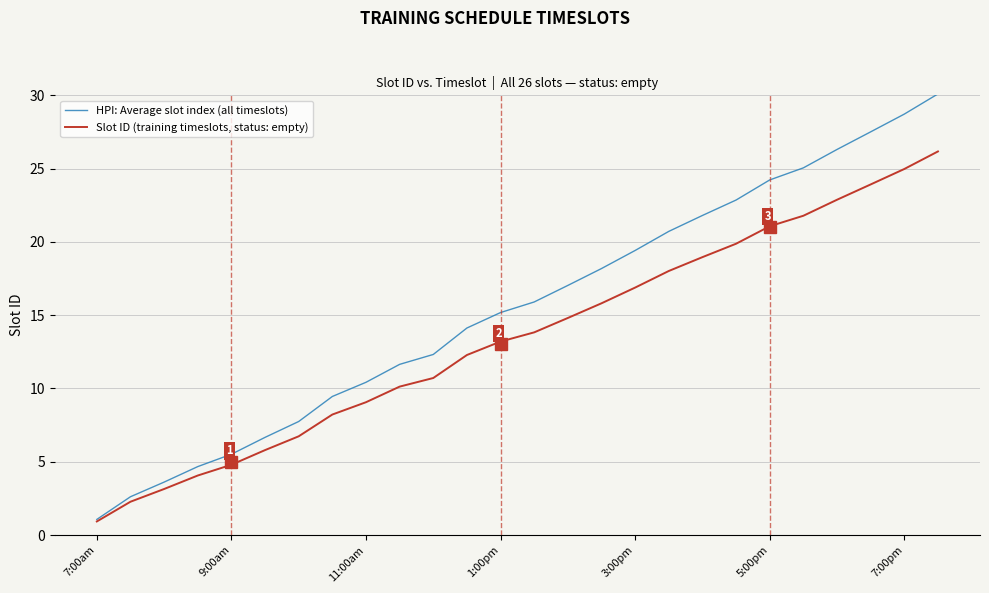

What is the greatest value displayed?

30.1